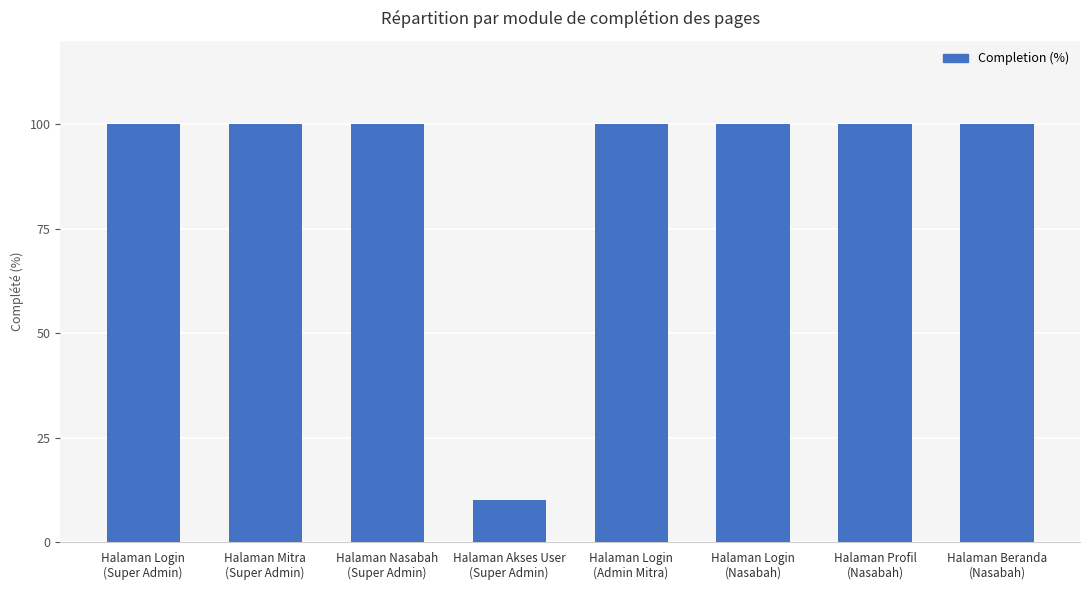

Reading right to left, extract all data points from this chart.

100	100	100	100	10	100	100	100